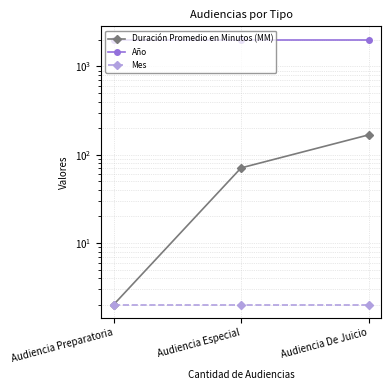

Rank the series by their maximum value, from highest to lowest.

Año, Duración Promedio en Minutos (MM), Mes